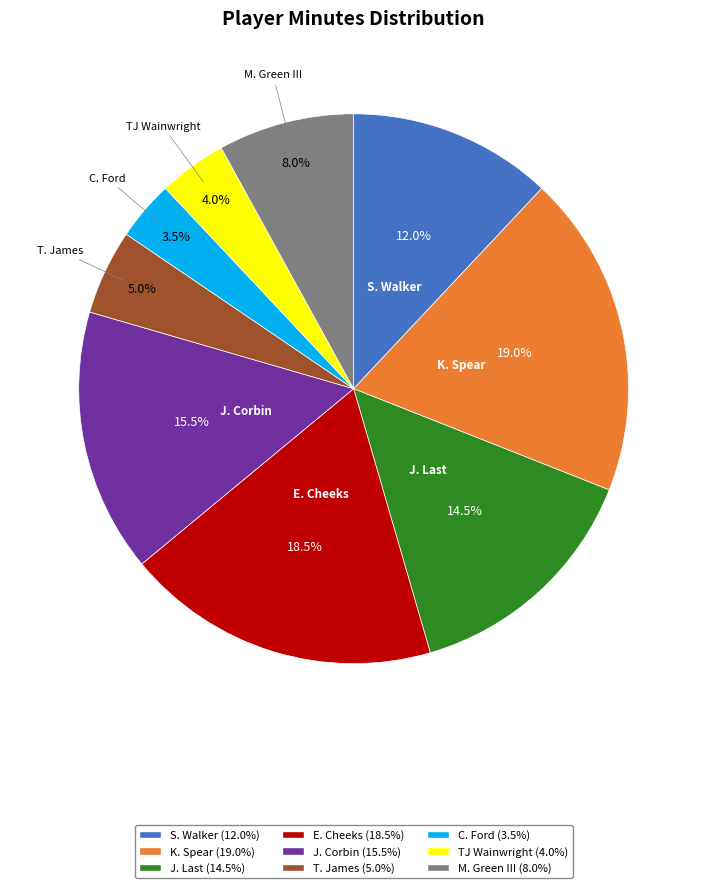

To the nearest percent, what percentage of the pie is TJ Wainwright?

4%